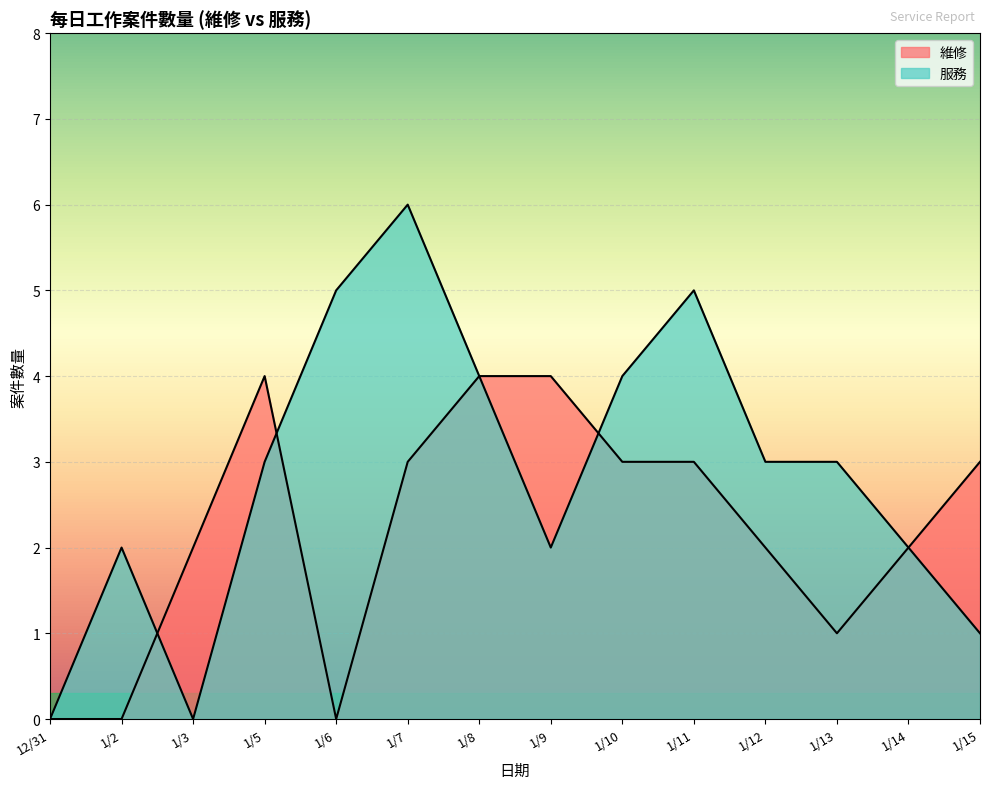

What position from the right is 1/11?

5